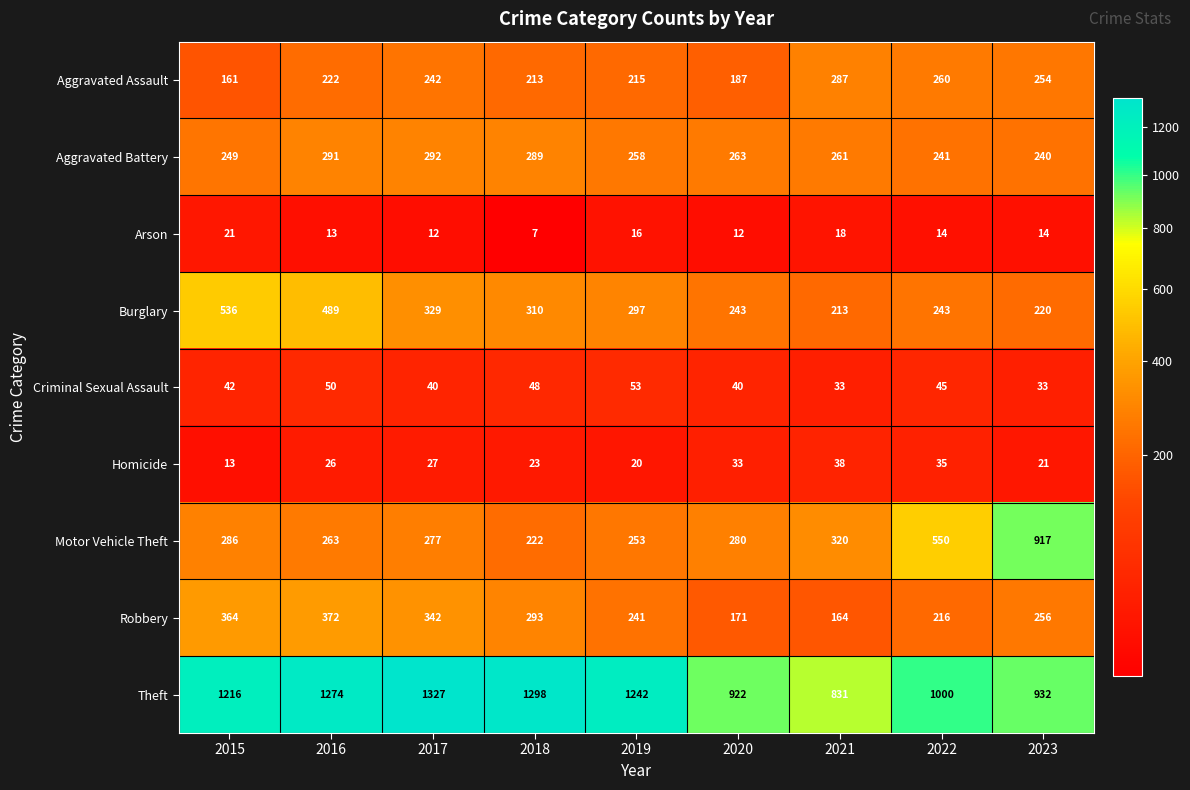

What is the difference between the maximum and second lowest values in the Criminal Sexual Assault series?

20